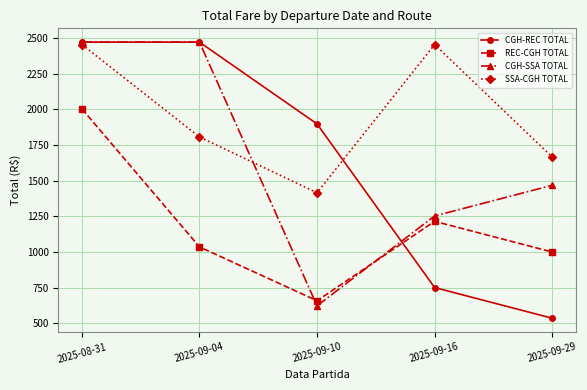

What value does the SSA-CGH TOTAL series have at 2025-09-04?

1805.7